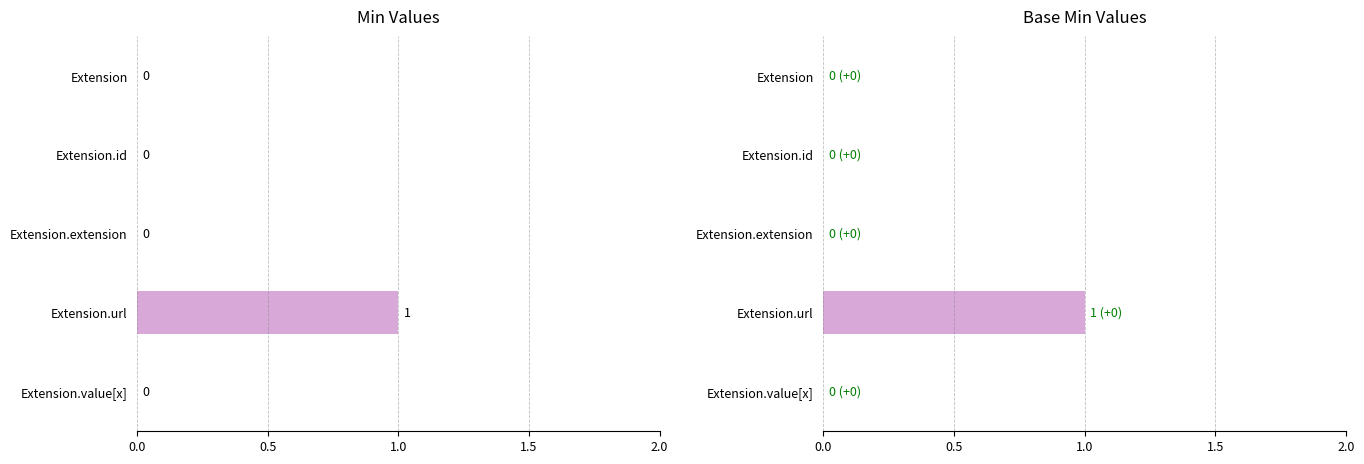

The value of Min at Extension.value[x] is 1. True or false?

False